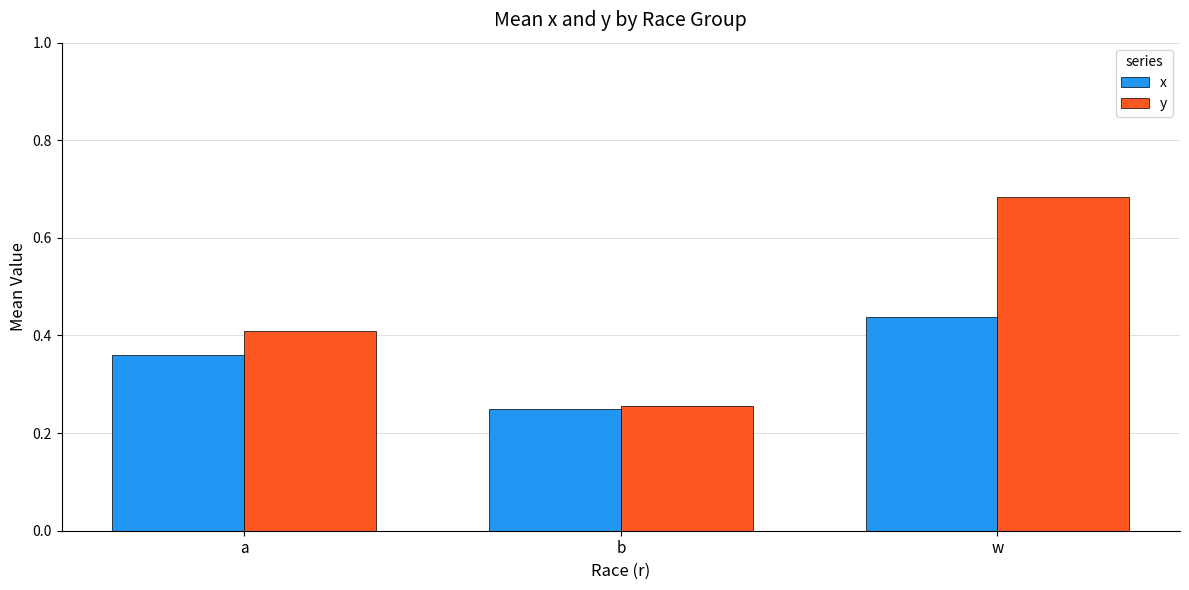

What is the sum of the x values at a and w?

0.8